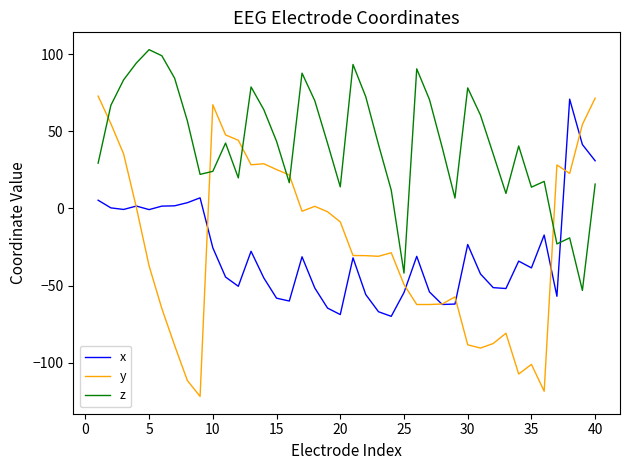

After their last crossing, which series has the higher values: z or y?

y